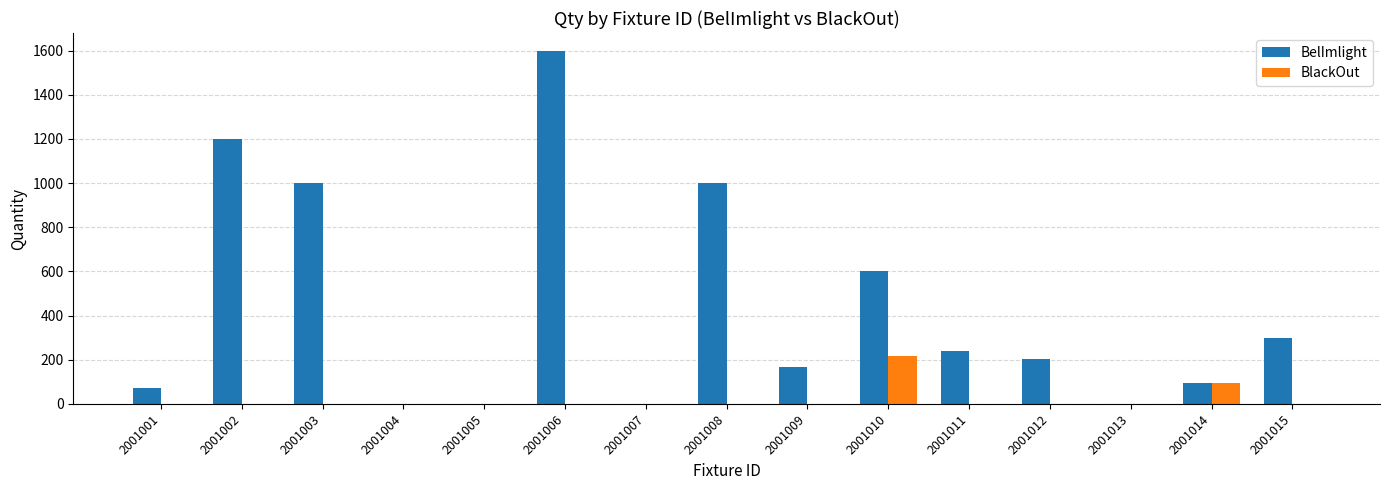

What is the sum of all BlackOut values?

312